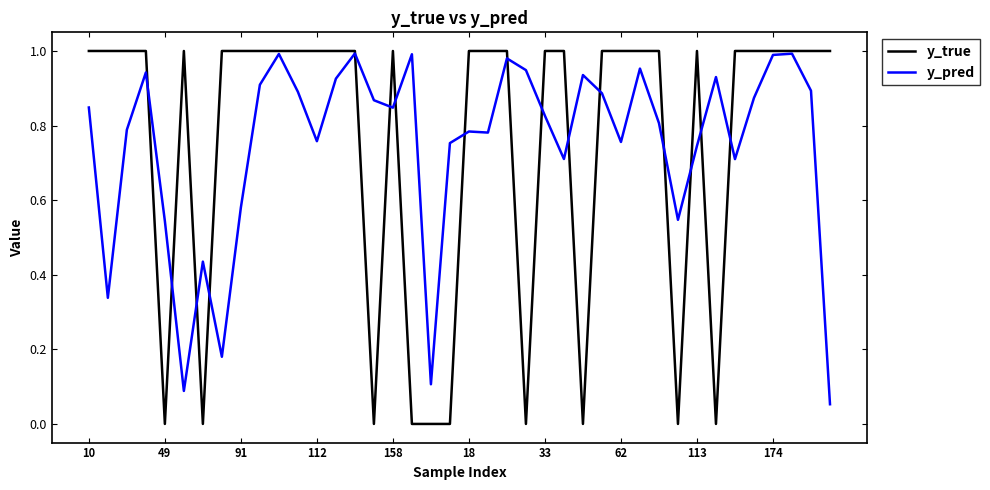

Which series has the largest range (max minus min)?

y_true